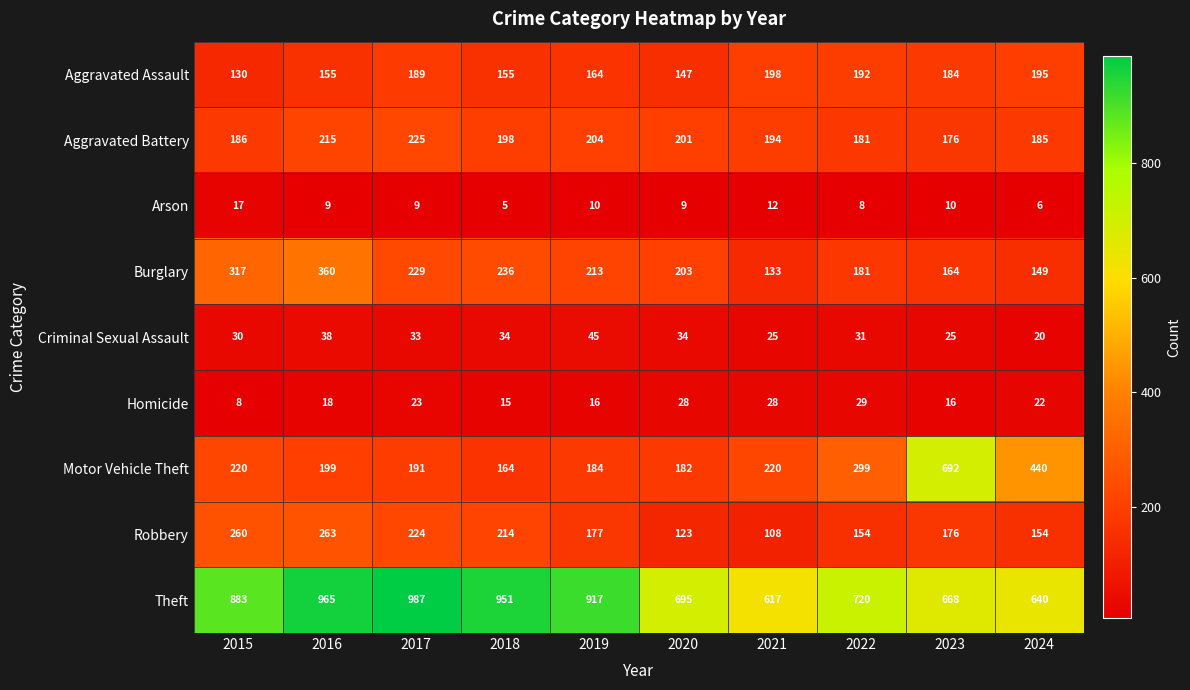

The Criminal Sexual Assault series shows 25 at 2023. True or false?

True